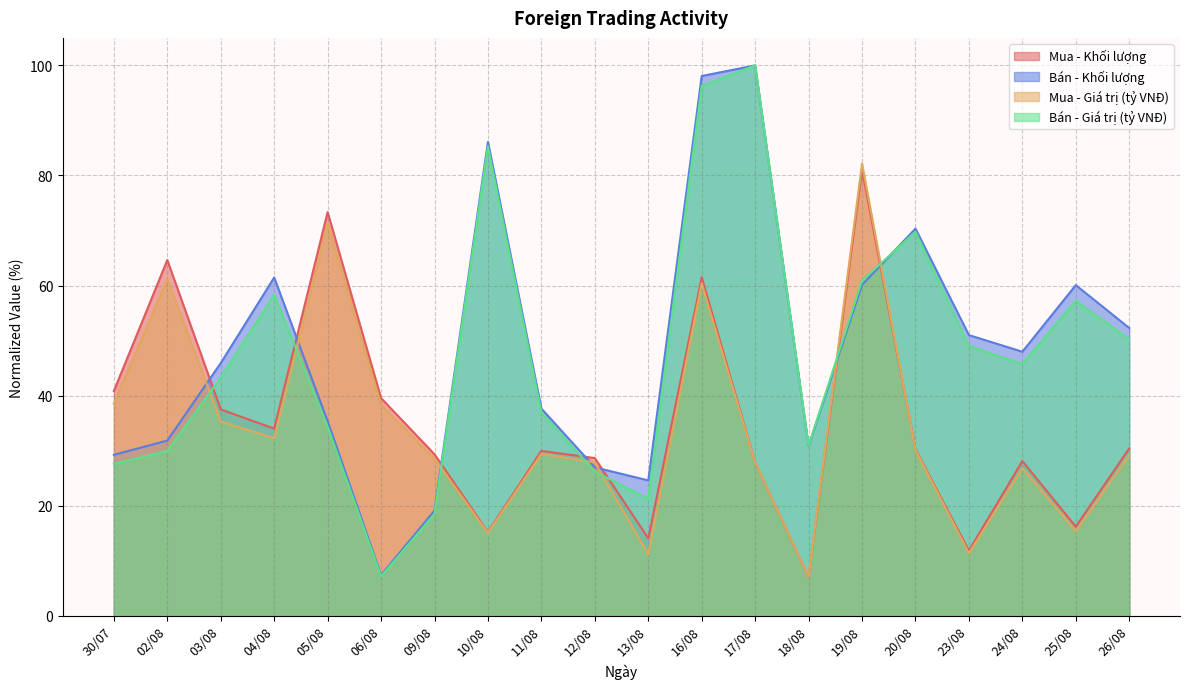

Does the chart have visible grid lines?

Yes